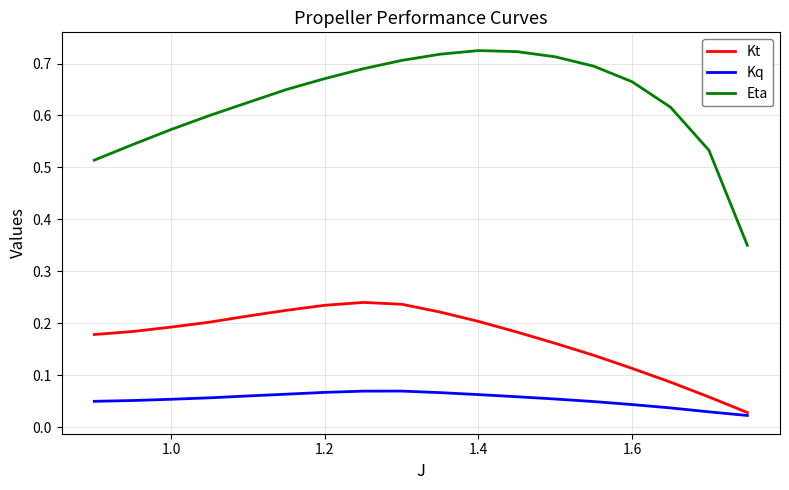

Which series has the widest spread of values?

Eta